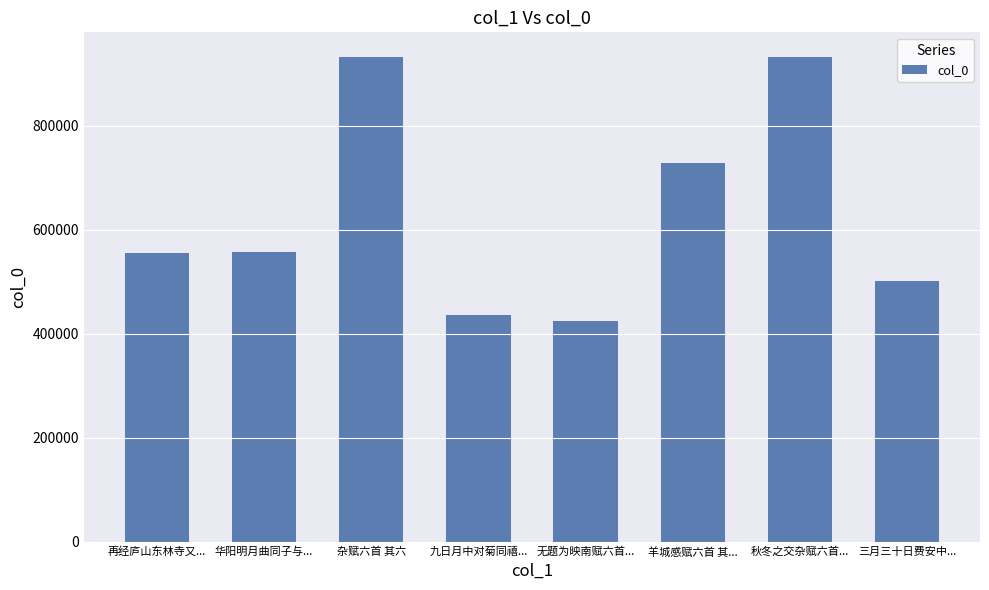

What is the greatest value displayed?

933285